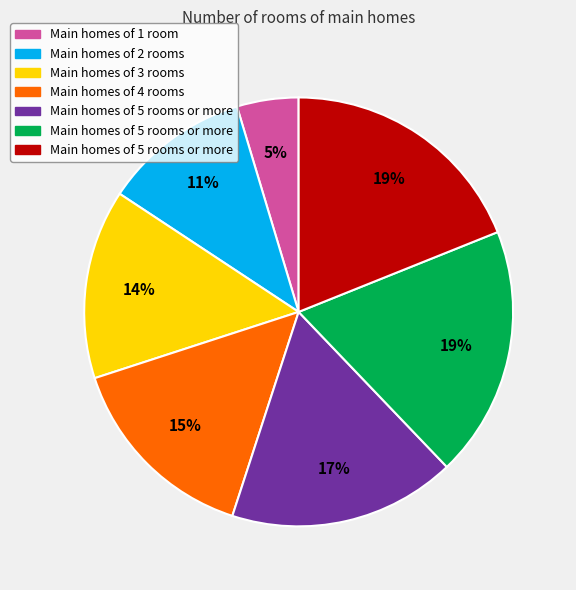

Is there any slice that represents more than half of the pie?

No